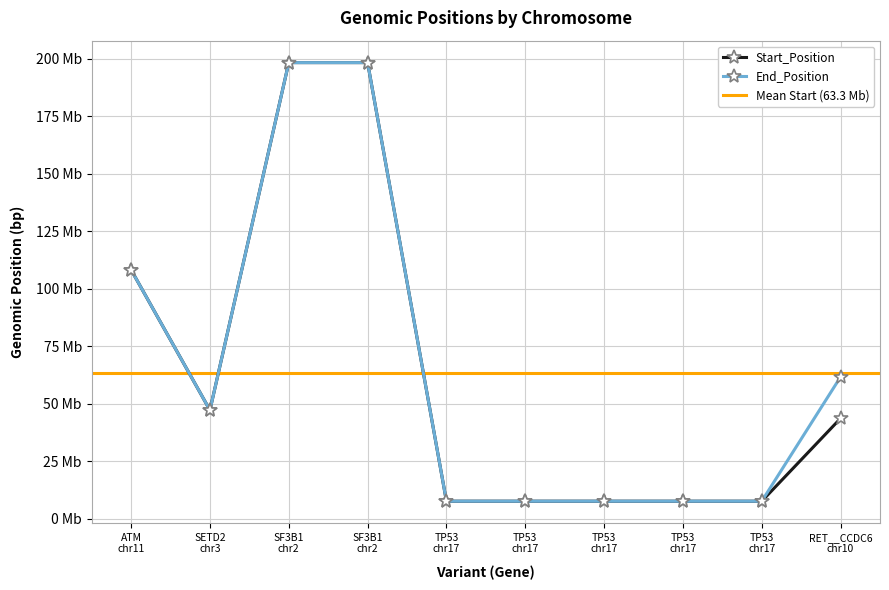

Reading left to right, list all the values displayed in this chart.

Start_Position: ATM
chr11=108186599	SETD2
chr3=47165360	SF3B1
chr2=198266834	SF3B1
chr2=198267359	TP53
chr17=7577538	TP53
chr17=7578190	TP53
chr17=7578413	TP53
chr17=7578496	TP53
chr17=7578535	RET__CCDC6
chr10=43610651
End_Position: ATM
chr11=108186599	SETD2
chr3=47165360	SF3B1
chr2=198266834	SF3B1
chr2=198267359	TP53
chr17=7577538	TP53
chr17=7578190	TP53
chr17=7578413	TP53
chr17=7578496	TP53
chr17=7578535	RET__CCDC6
chr10=61636814